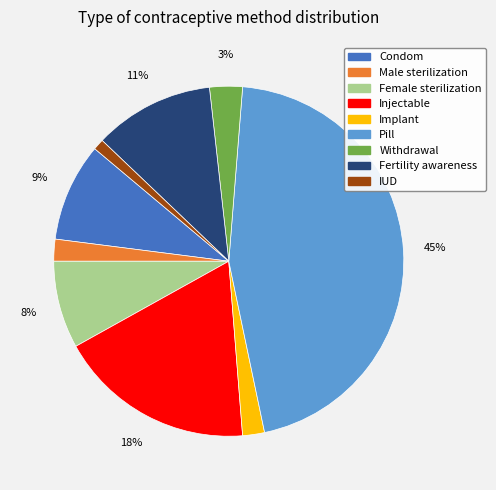

To the nearest percent, what is the average slice percentage?

11%